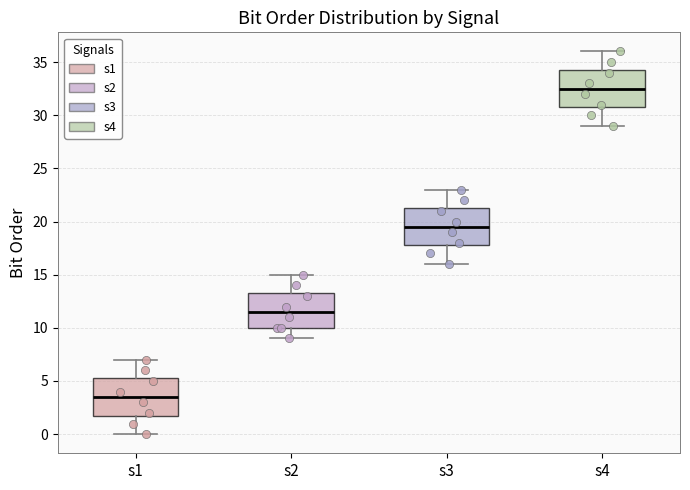

Where is the lower edge of the box for s1 on the y-axis? The values are not printed on the chart, so give them approximately, as read against the axis.

2.0